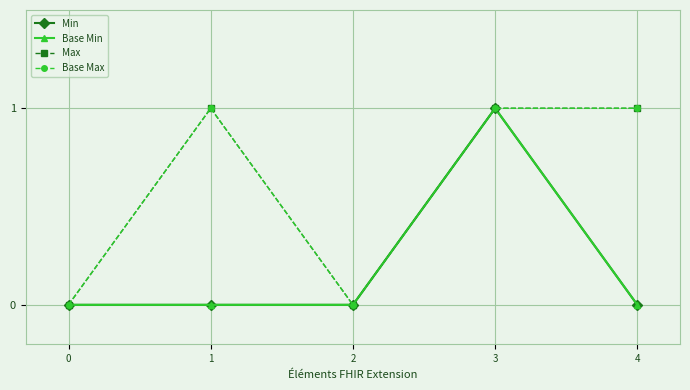

Does the chart display data point markers on the line(s)?

Yes